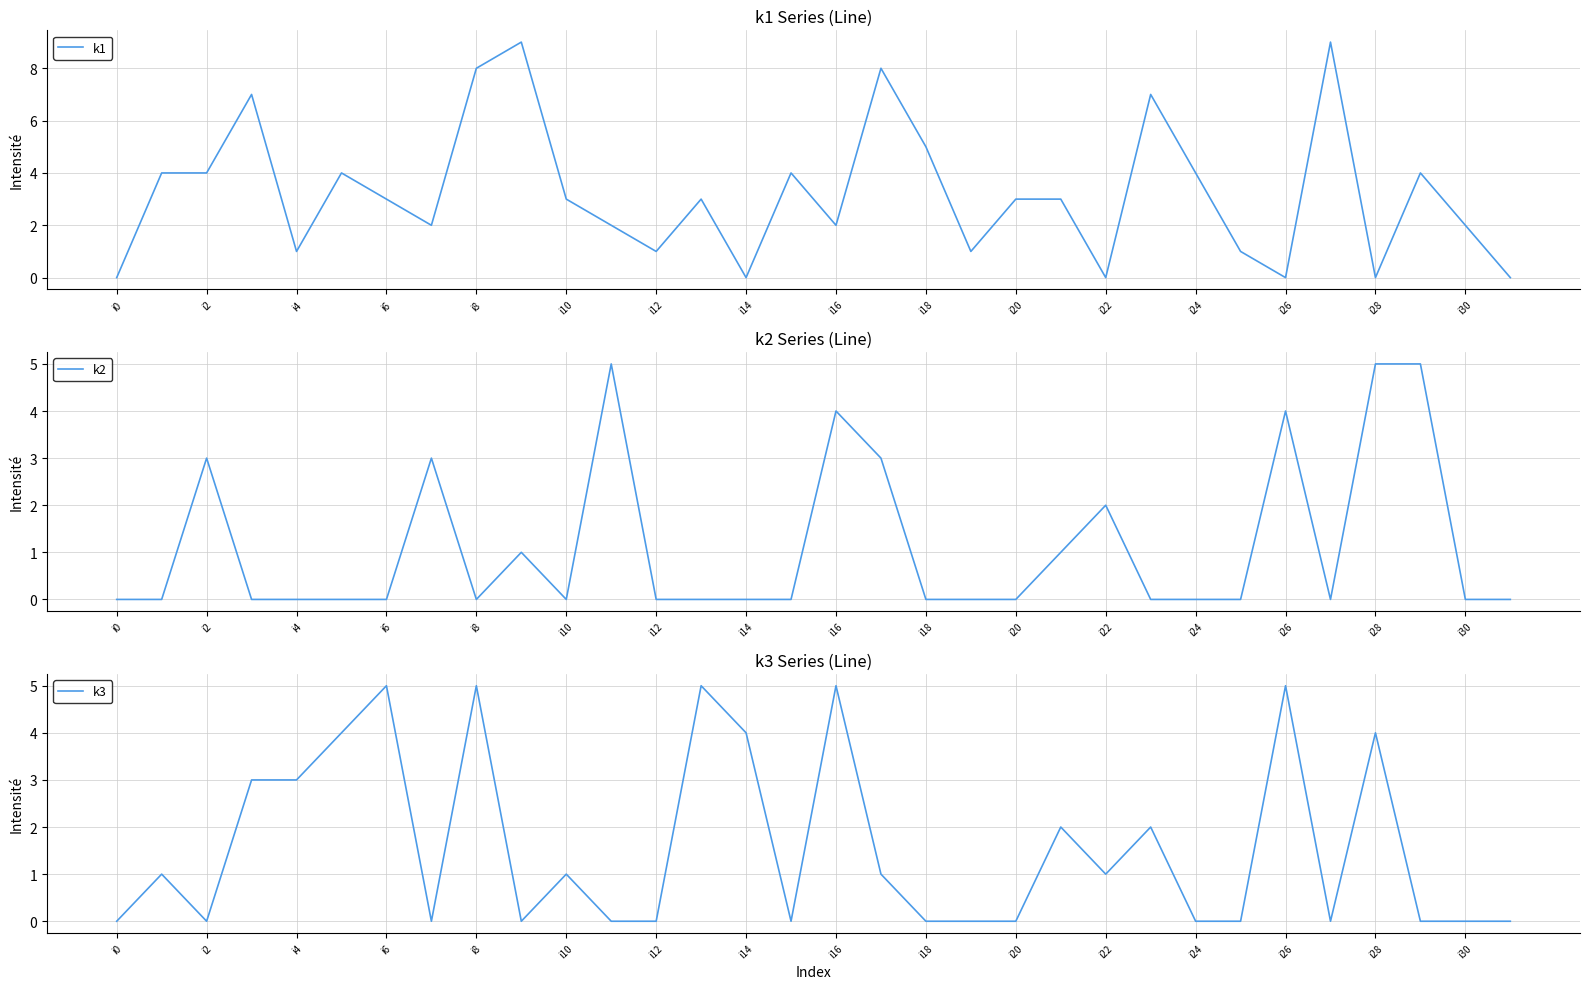

Which category has the lowest value in the k3 series?

i0